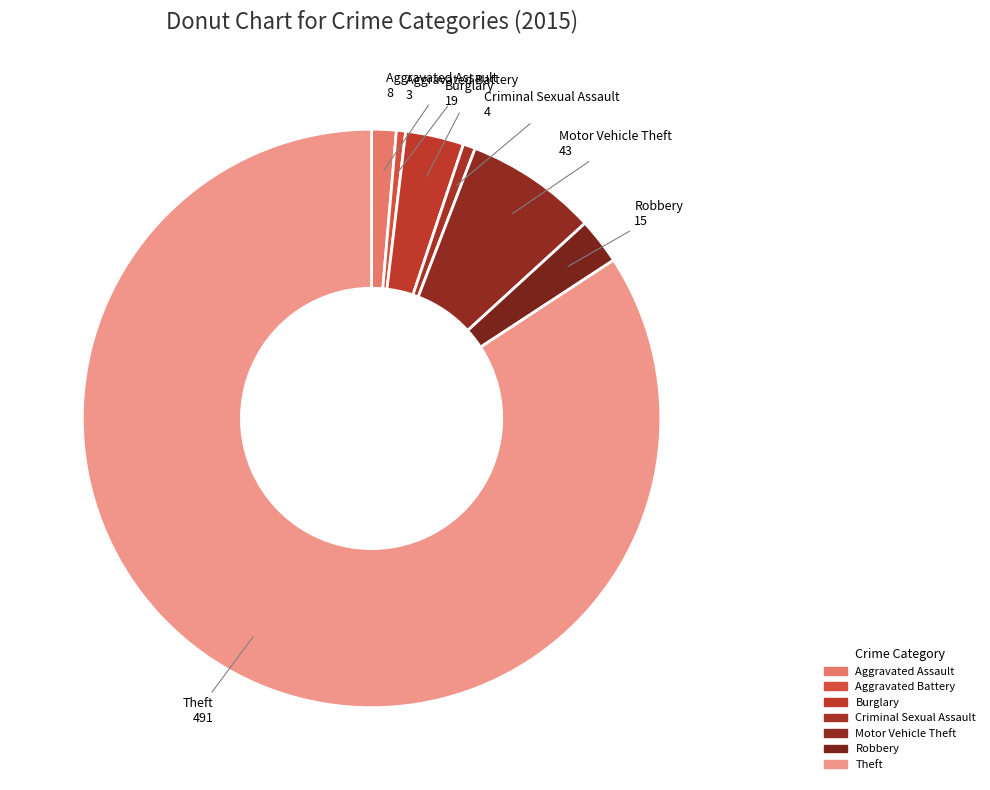

Combined, do Aggravated Battery and Aggravated Assault account for over 50%?

No